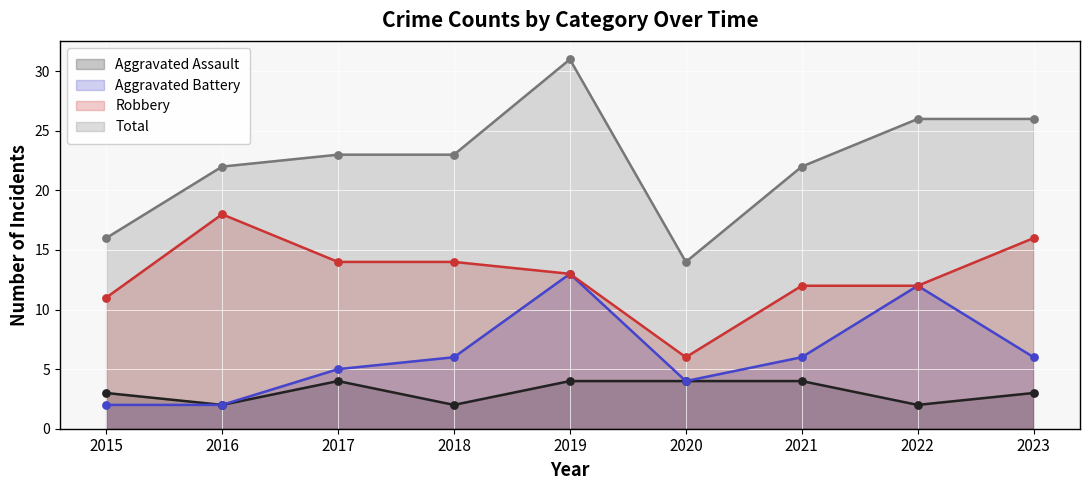

Which series reaches the minimum Y coordinate?

Aggravated Assault